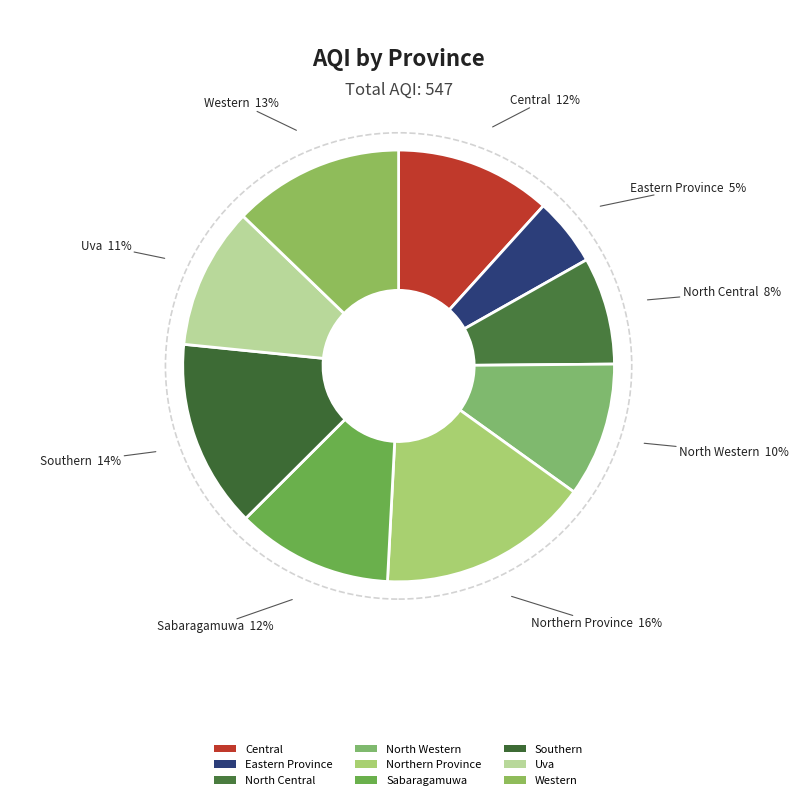

To the nearest percent, what portion does Southern represent?

14%